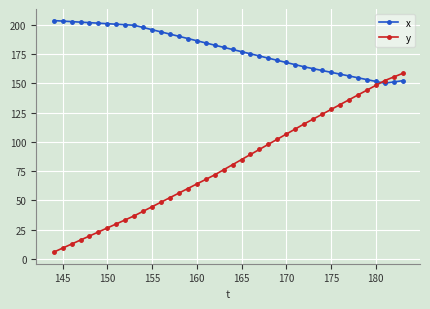

What is the lowest value of the x series?

150.1